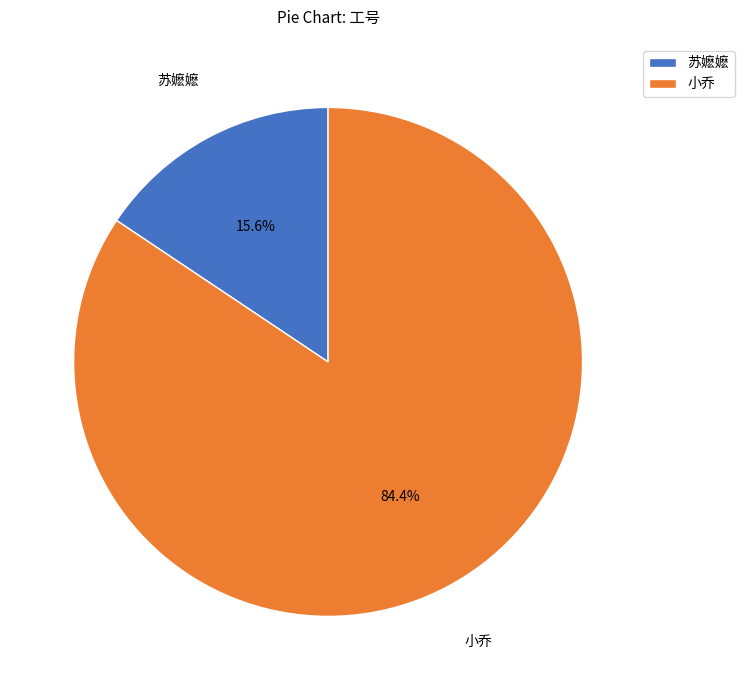

Does 小乔 represent more than half of the total?

Yes